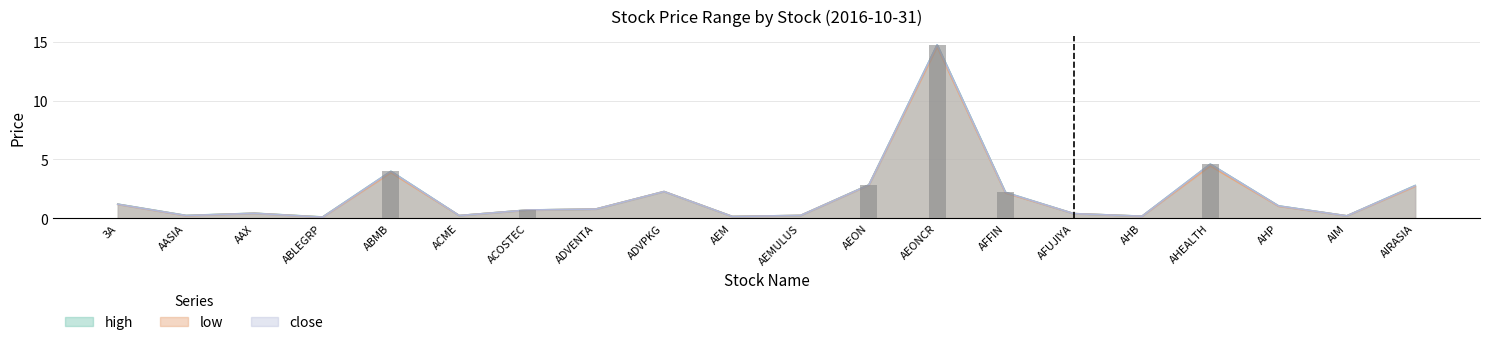

The high series shows 0.1 at ABLEGRP. True or false?

True